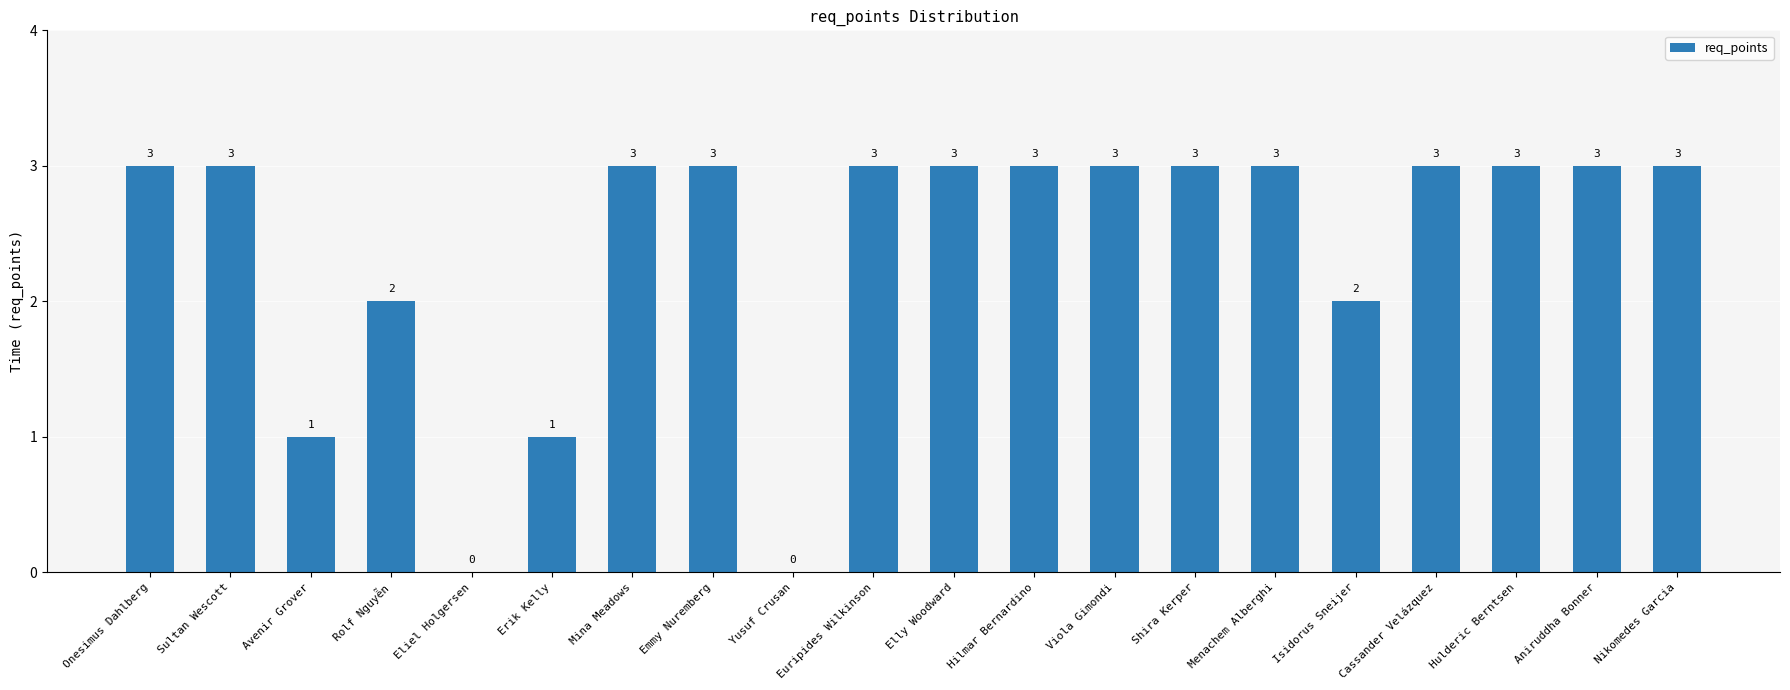

How many categories are shown in the chart?

20